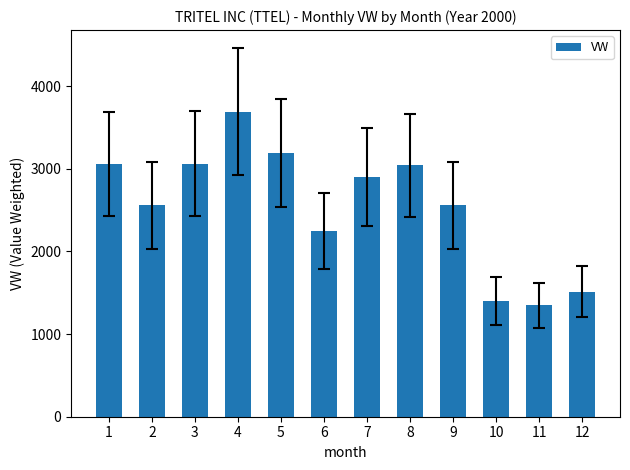

How many bars are there in total?

12